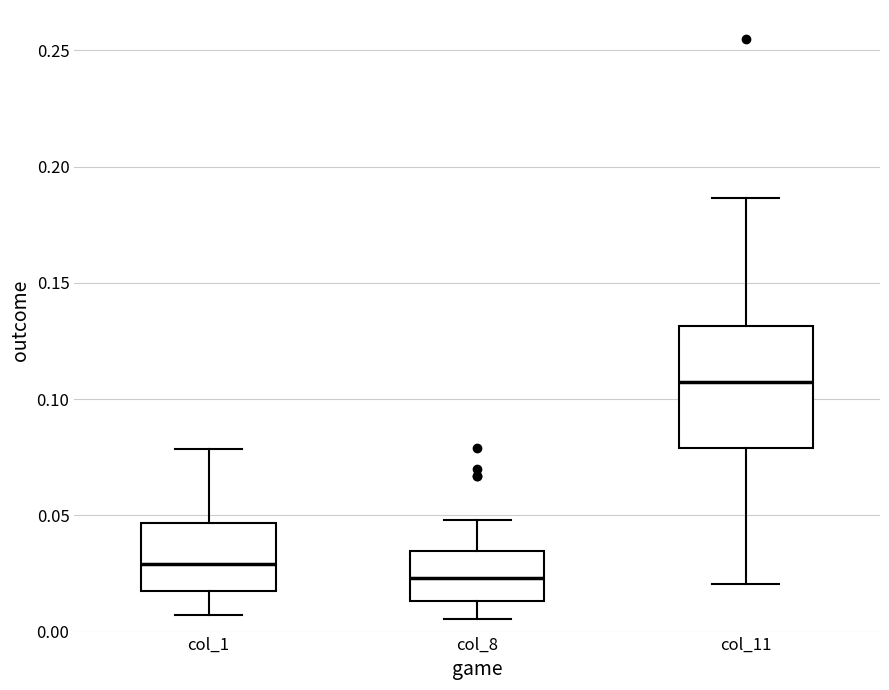

Reading left to right, read every box against the y-axis: the position of its median line, the range the box covers, and the ends of its whiskers. The values are not printed on the chart, so give them approximately, as read against the axis.

col_1: median 0.030, box 0.020 to 0.045, whiskers 0.005 to 0.080
col_8: median 0.025, box 0.015 to 0.035, whiskers 0.005 to 0.050
col_11: median 0.110, box 0.080 to 0.130, whiskers 0.020 to 0.185